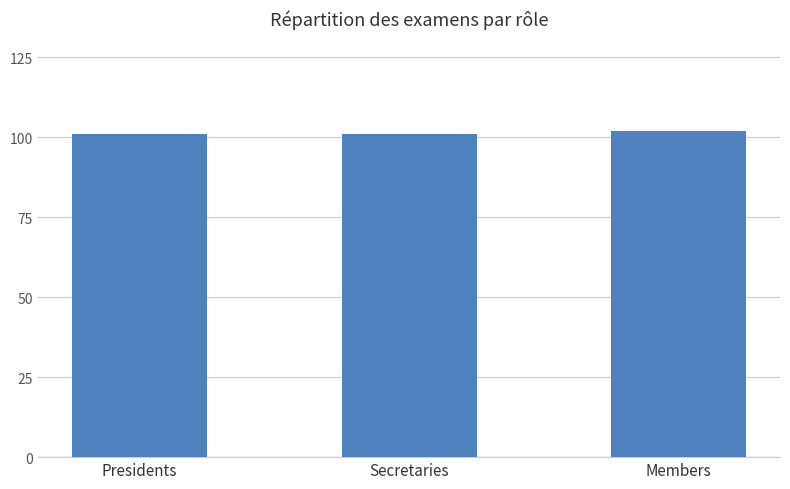

Approximately how many times larger is the value at Members compared to Presidents?

1.0